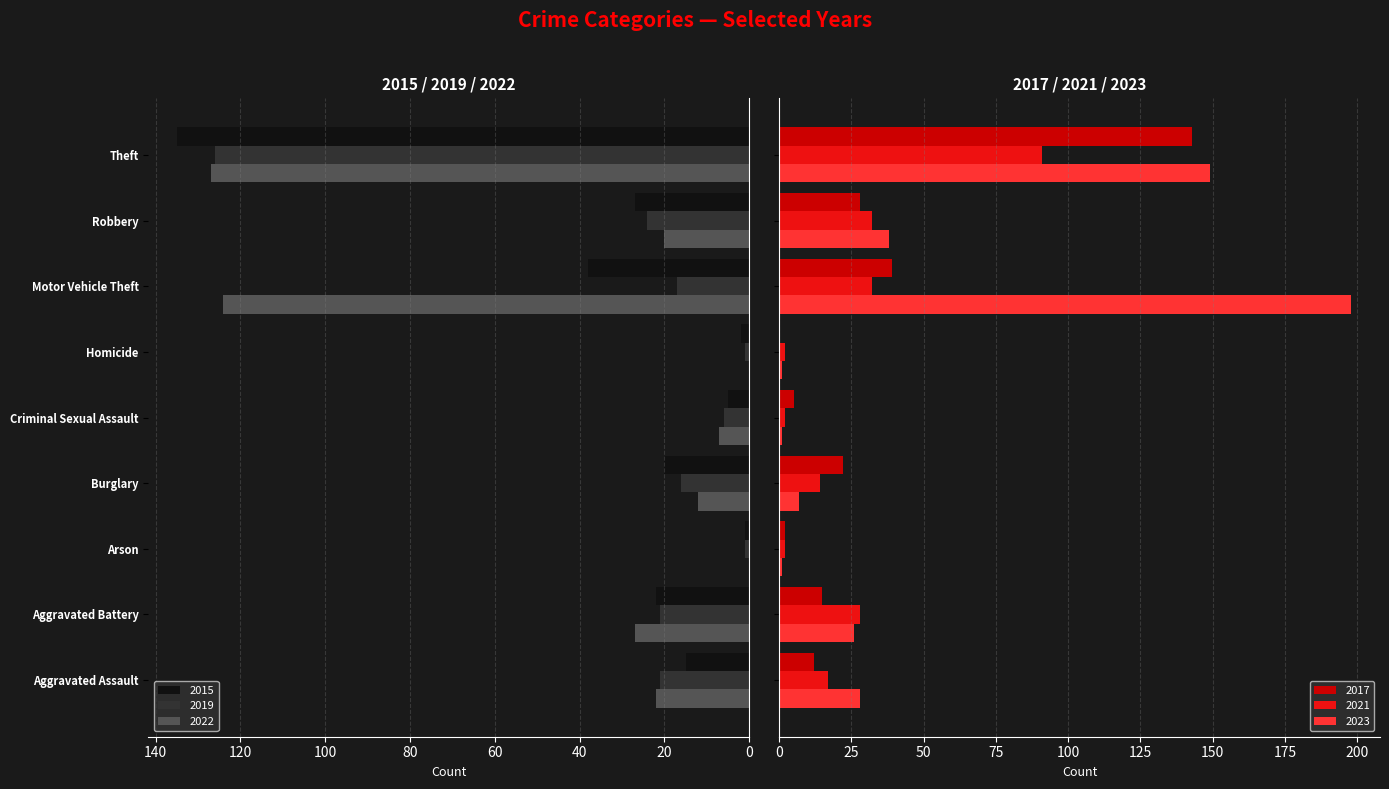

Between Aggravated Assault and Arson, which series saw the biggest shift?

2023